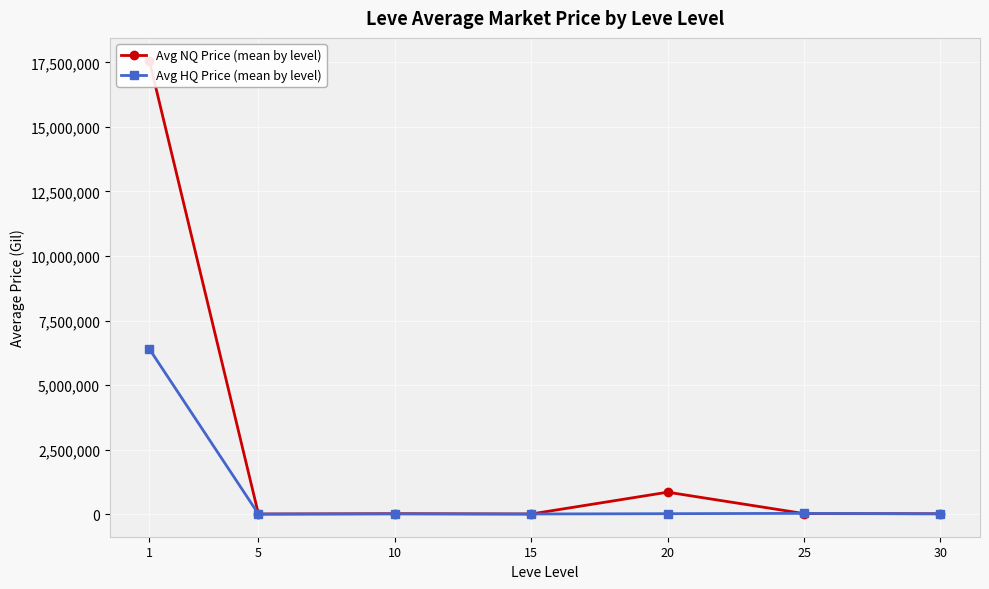

How many series are shown in this chart?

2